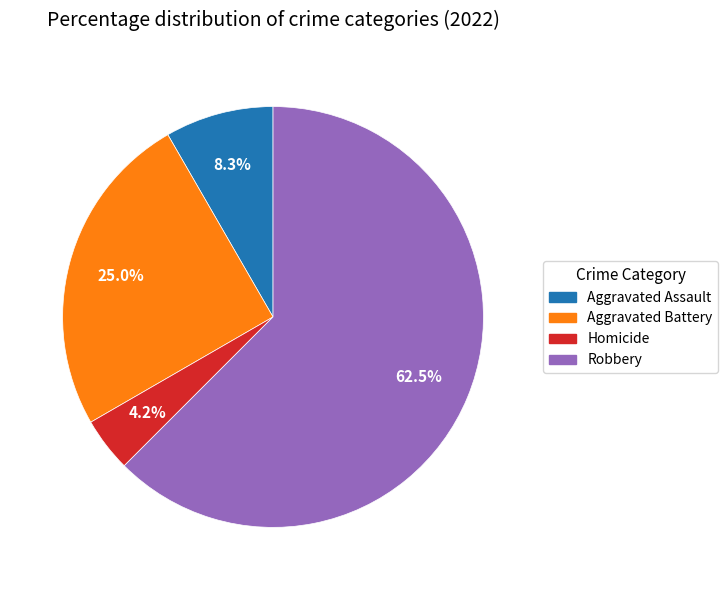

How many segments does this pie chart have?

4